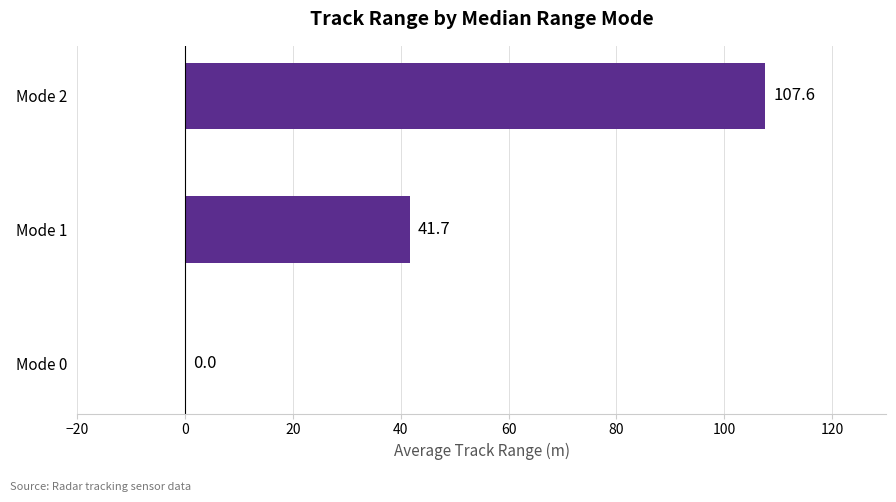

Is it true that the value at Mode 1 is 41.7?

True